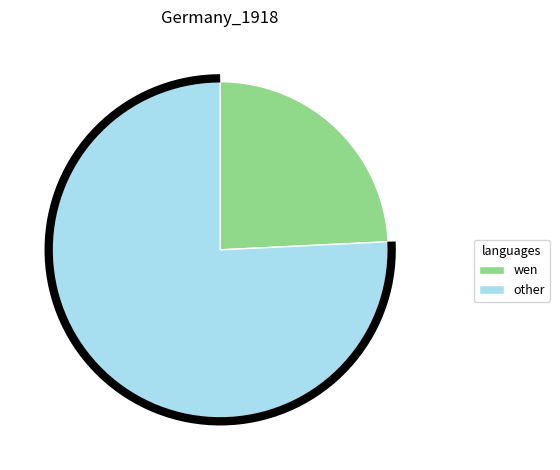

True or false: 40_44 accounts for 1% of the total.

False